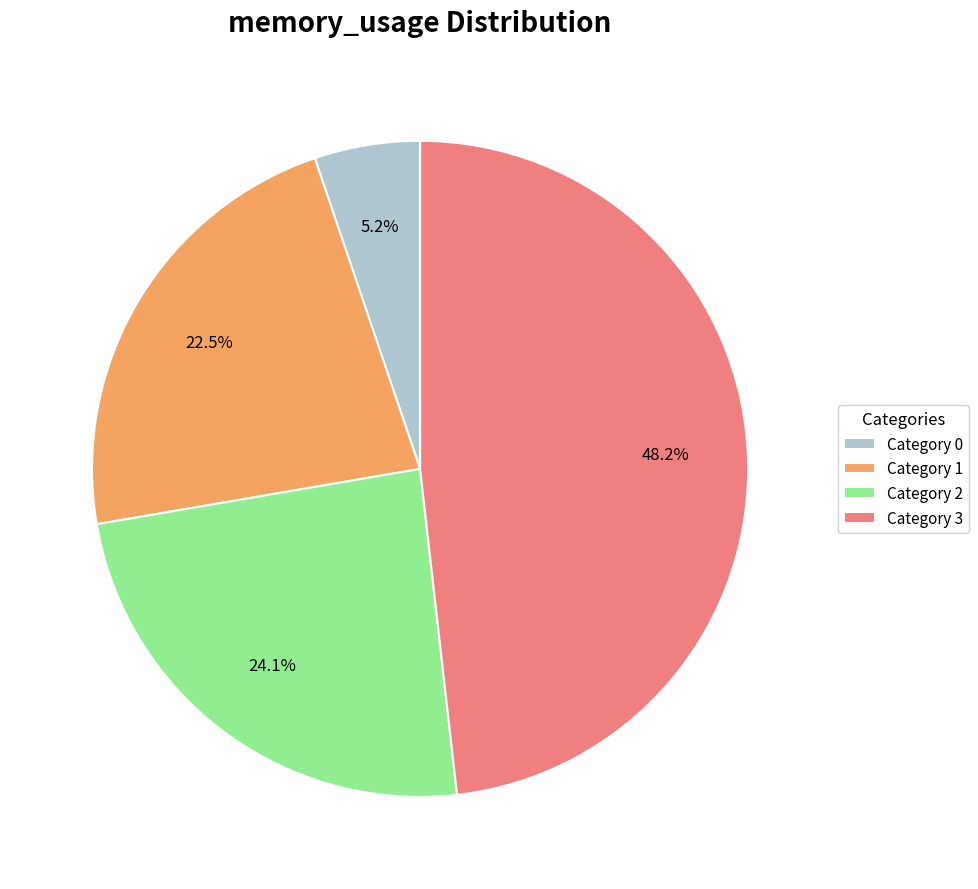

Which category has the biggest portion of the pie?

Category 3